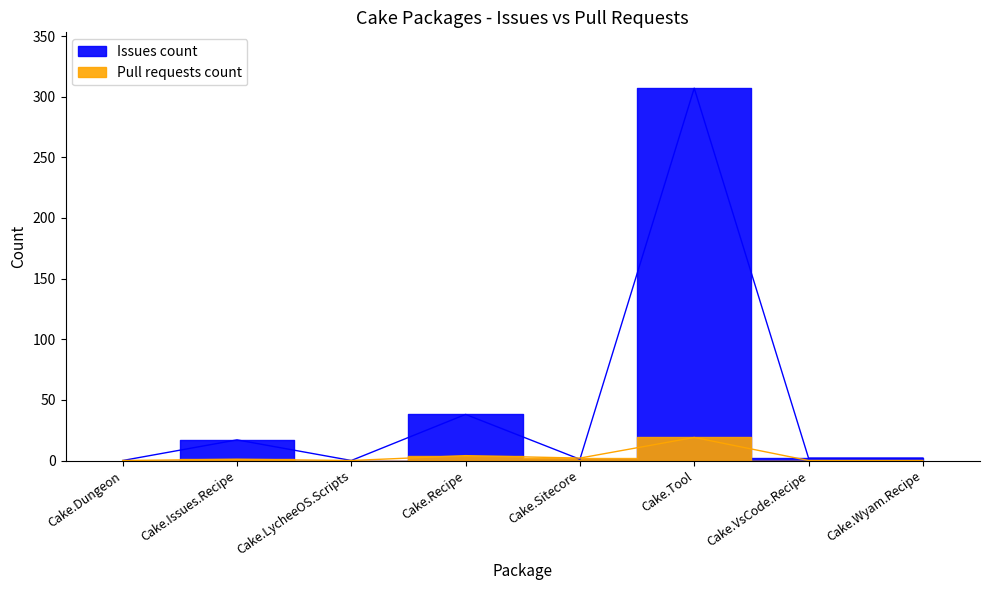

Rank the series by their average value, from highest to lowest.

Issues count, Pull requests count